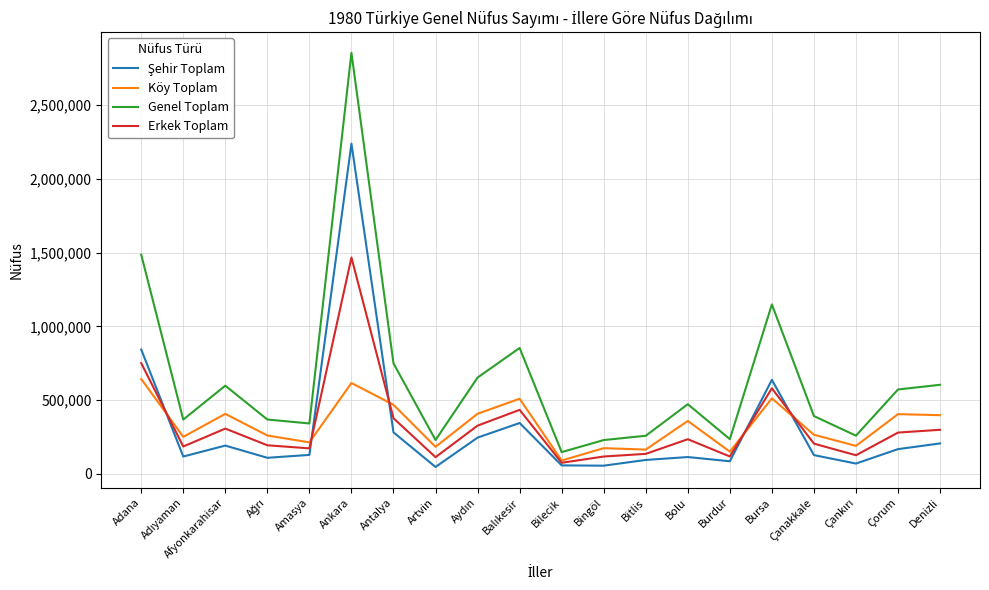

In Erkek Toplam, how many points are higher than both neighbors (excluding endpoints)?

5